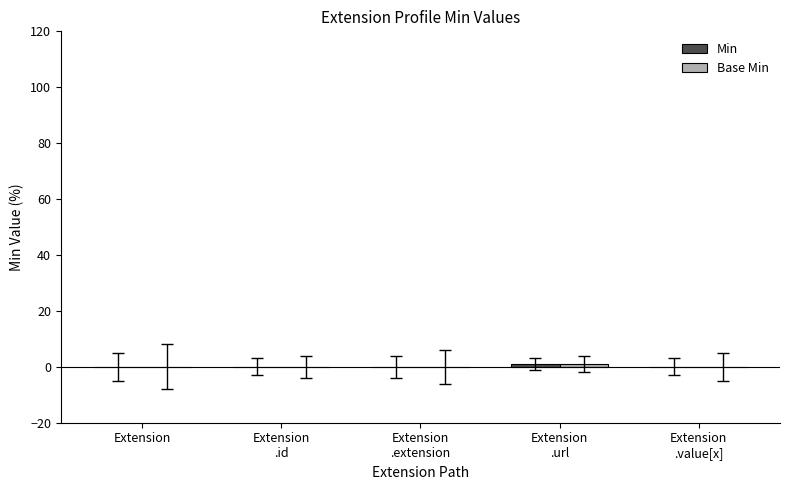

Which series has the widest spread of values?

Min